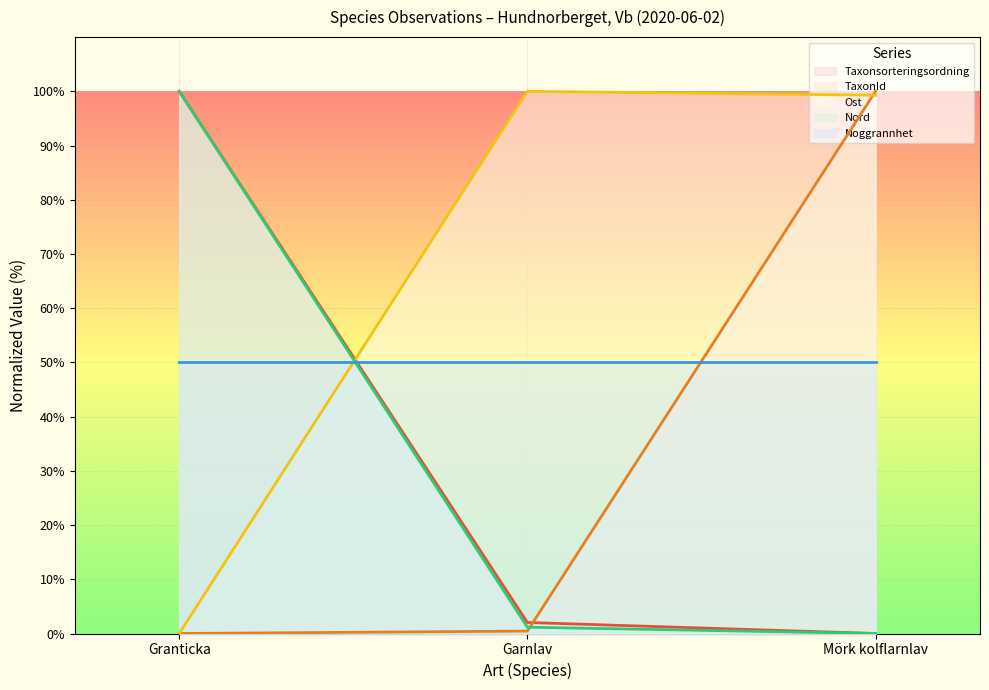

Rank the categories by Nord value from lowest to highest.

Mörk kolflarnlav, Garnlav, Granticka